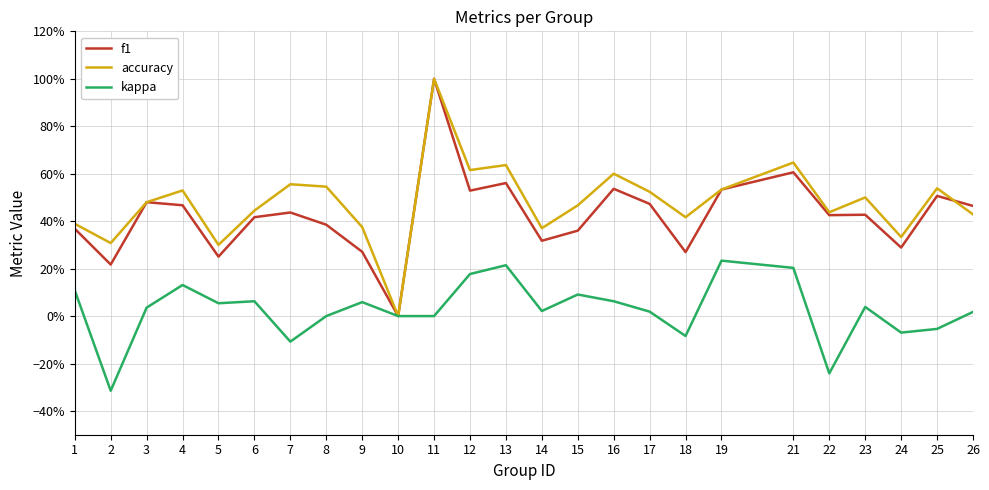

Between 19 and 26, which series saw the biggest shift?

kappa